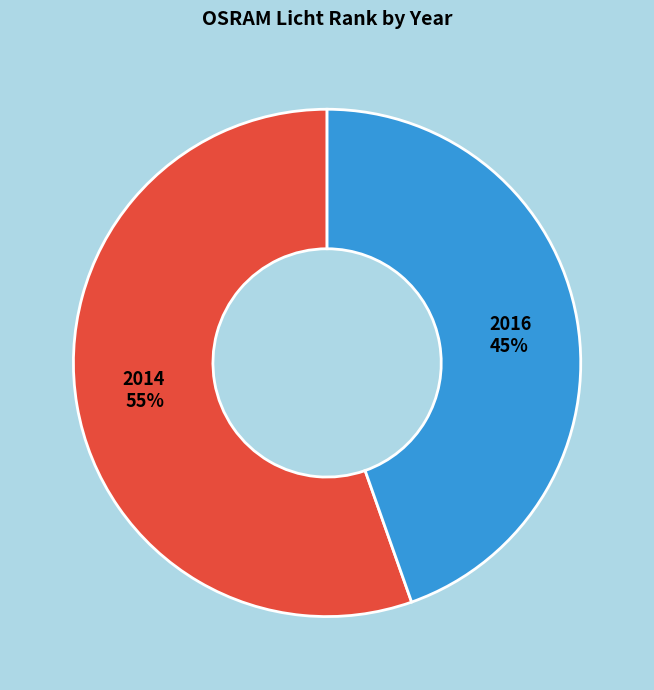

Which category has the smallest portion of the pie?

2016